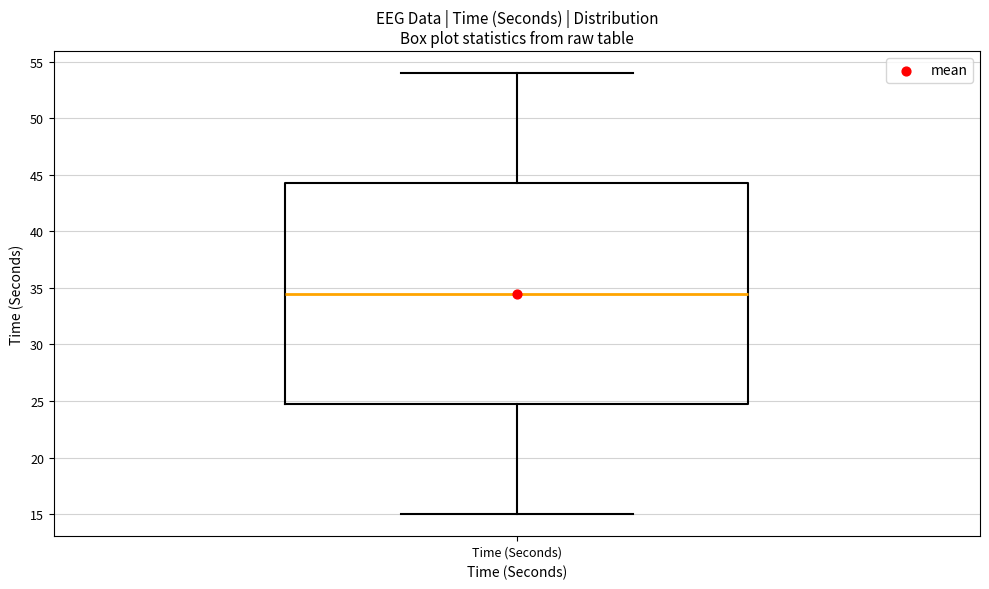

Transcribe this box plot: give where the median line is, the range the box spans, and where the two whiskers end, as read against the y-axis. The values are not printed on the chart, so give them approximately, as read against the axis.

median 34.5, box 25.0 to 44.5, whiskers 15.0 to 54.0